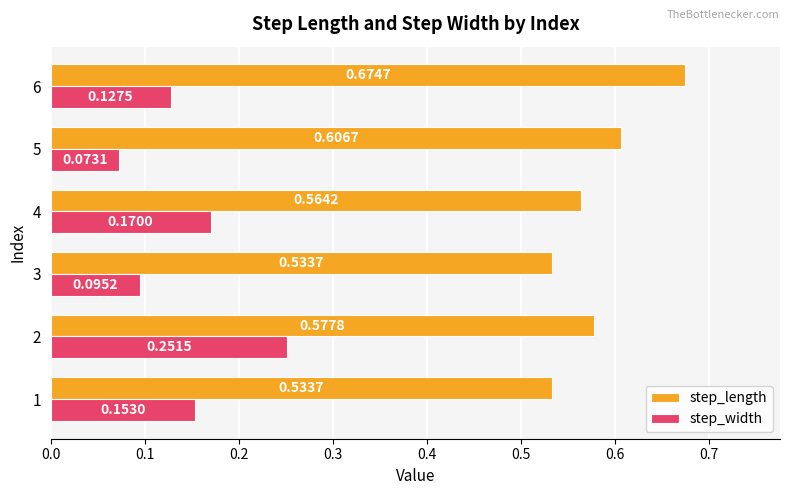

Count the number of data series in this chart.

2